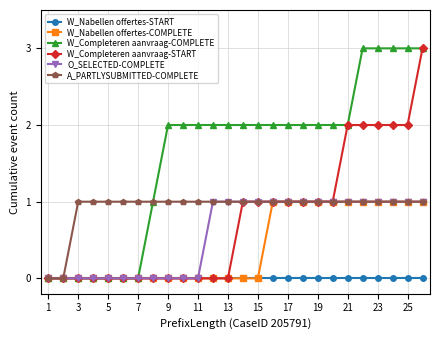

What is the maximum value for W_Completeren aanvraag-START?

3